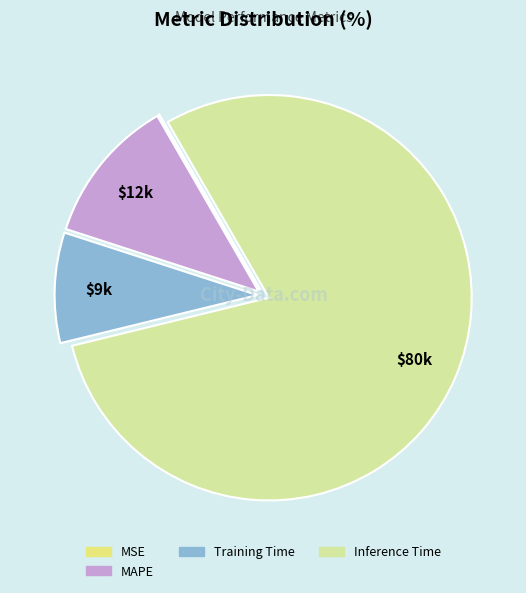

Does any single category account for the majority?

Yes